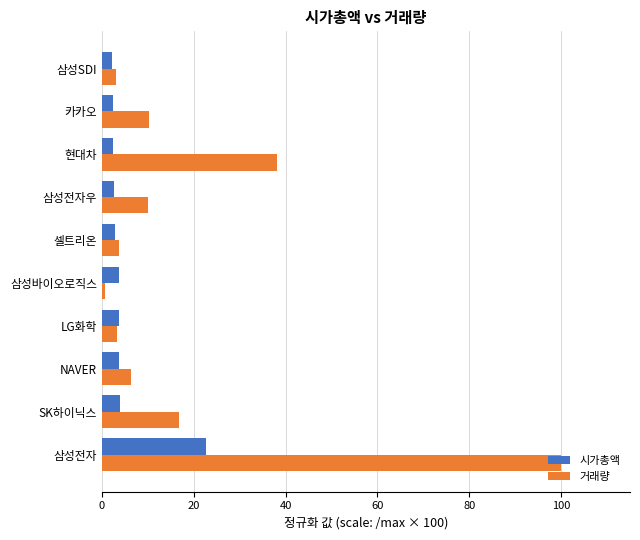

Which series has the largest total across all categories?

거래량